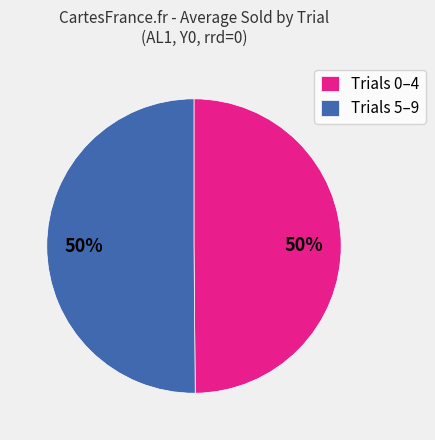

Combined, do Trials 0–4 and Trials 5–9 account for over 50%?

Yes